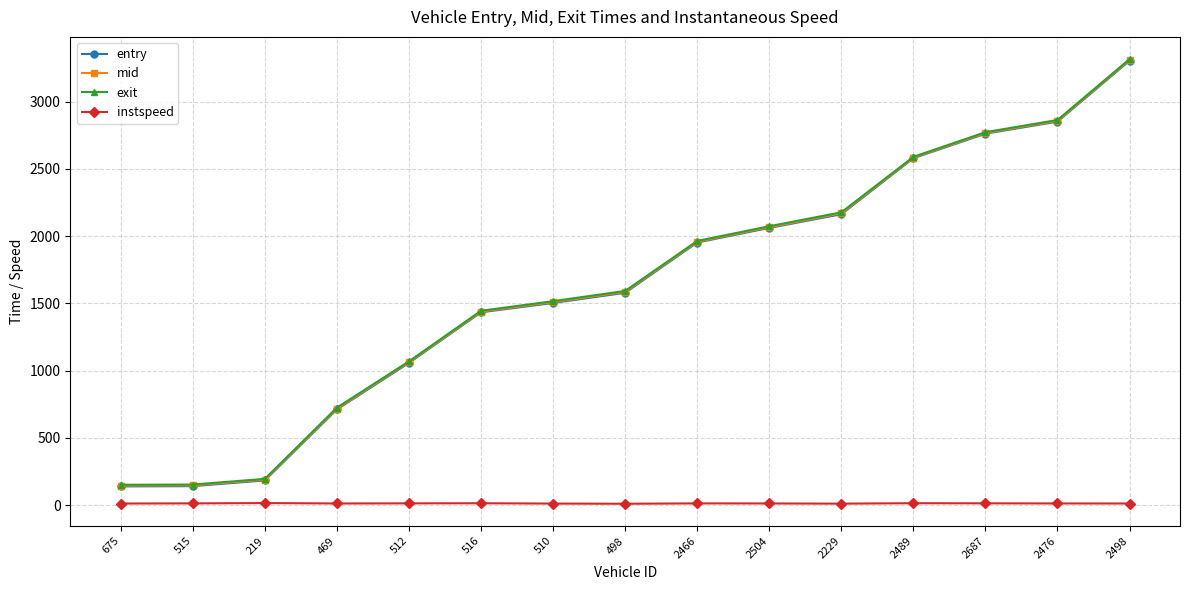

Is it true that mid equals 3206.0 at 2229?

False